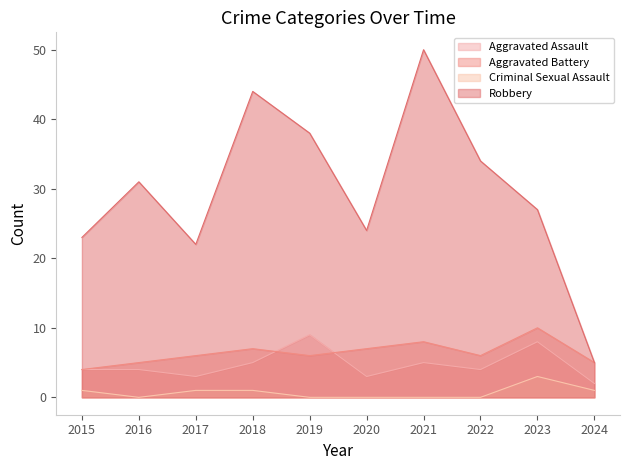

What is the value of the Aggravated Assault point at the 2nd from the left?

4